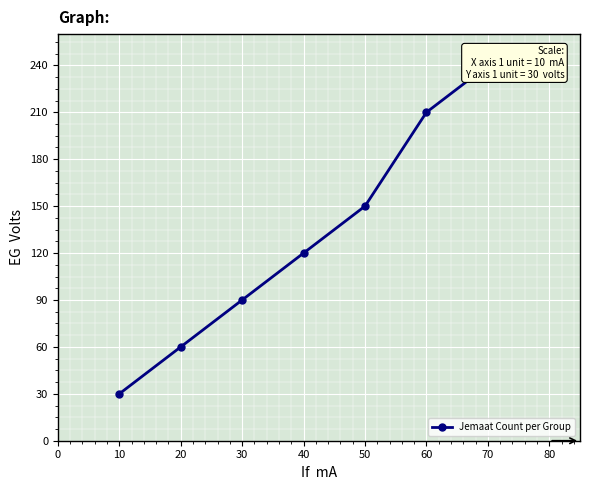

What is the sum of all values?

1140